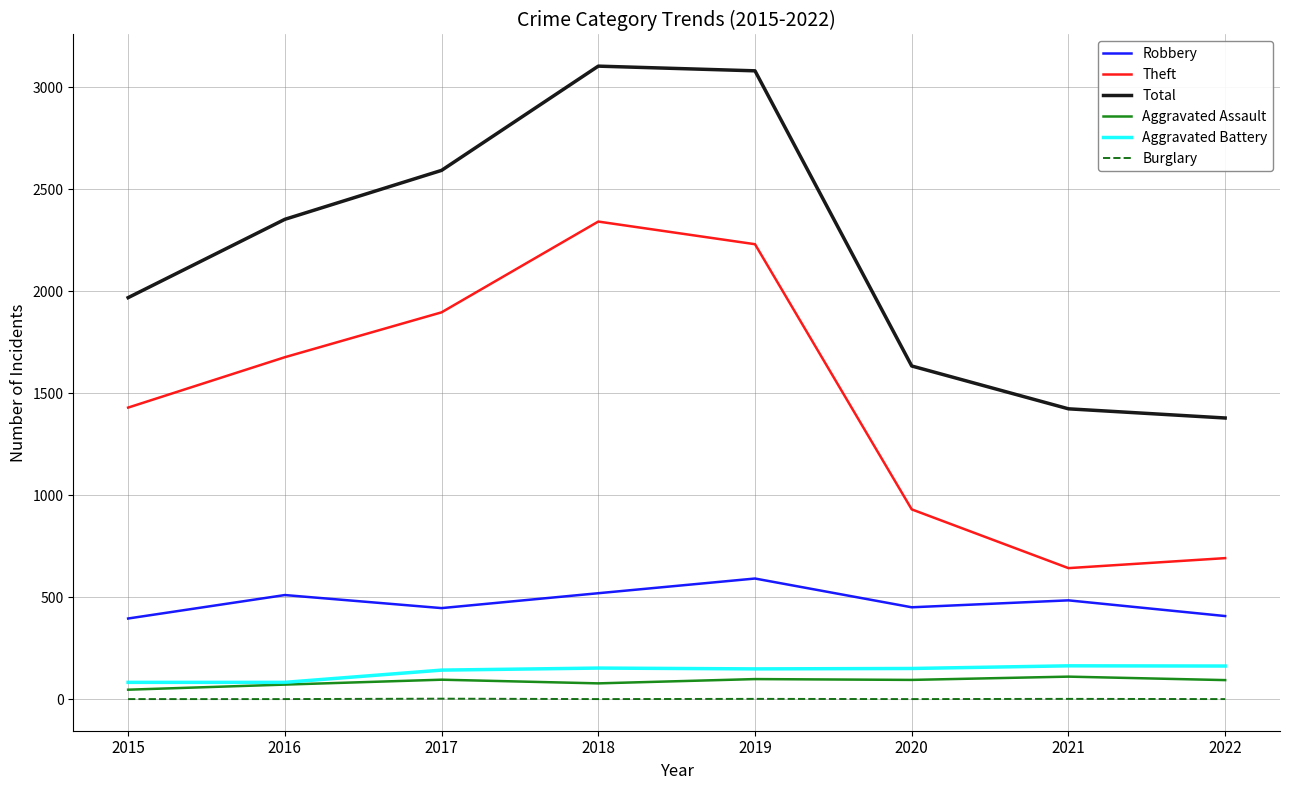

How many Burglary values are between 0 and 1?

7